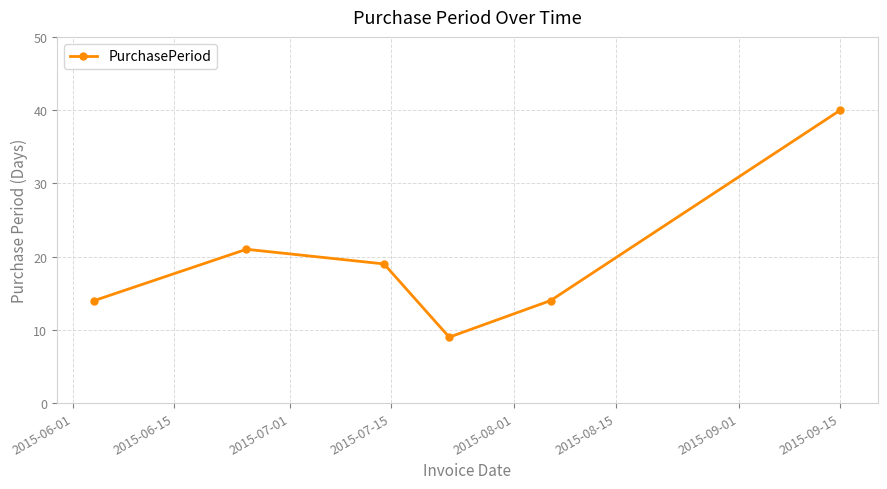

What is the difference between the maximum and minimum values?

31